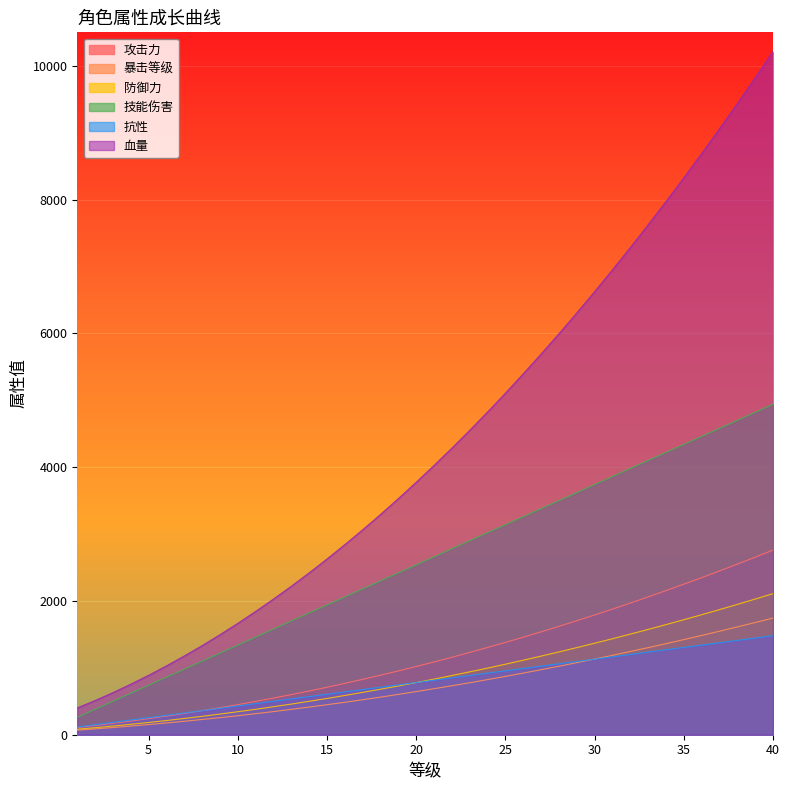

At 18, list the series in order from largest to smallest.

血量, 技能伤害, 攻击力, 抗性, 防御力, 暴击等级